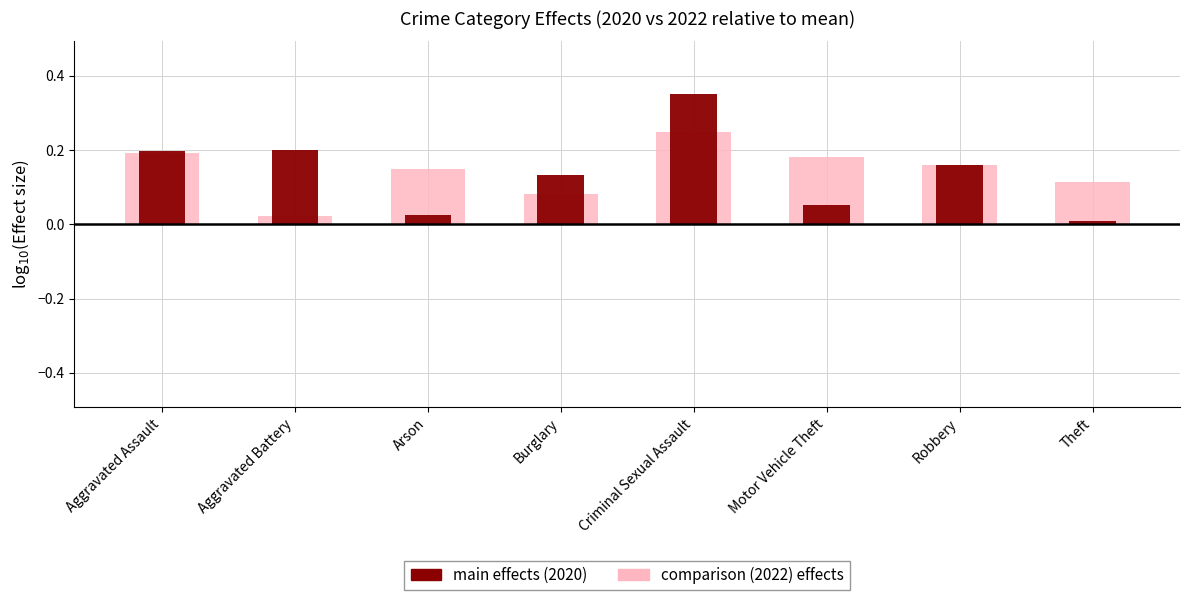

Reading left to right, transcribe all the data shown in this chart.

2022 effects: Aggravated Assault=0.2	Aggravated Battery=0.0	Arson=0.1	Burglary=0.1	Criminal Sexual Assault=0.2	Motor Vehicle Theft=0.2	Robbery=0.2	Theft=0.1
2020 (main effects): Aggravated Assault=0.2	Aggravated Battery=0.2	Arson=0.0	Burglary=0.1	Criminal Sexual Assault=0.4	Motor Vehicle Theft=0.1	Robbery=0.2	Theft=0.0